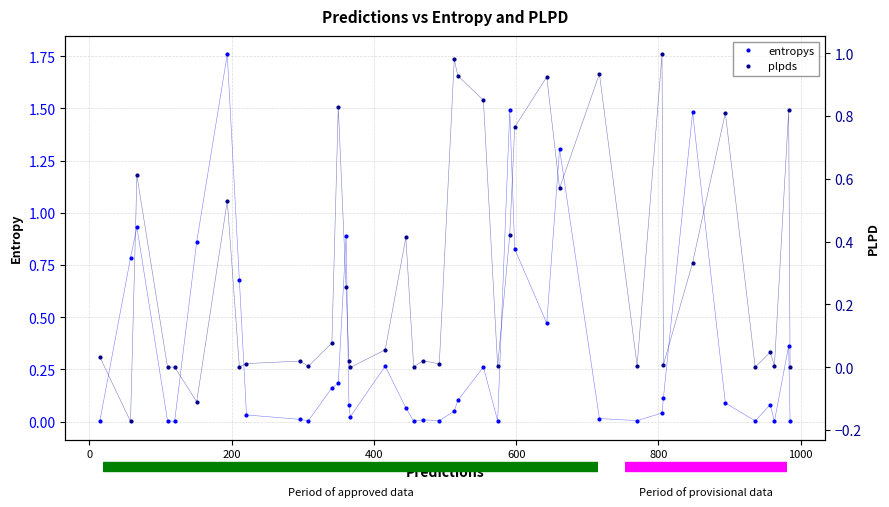

At how many categories does at least one series exceed 0?

40